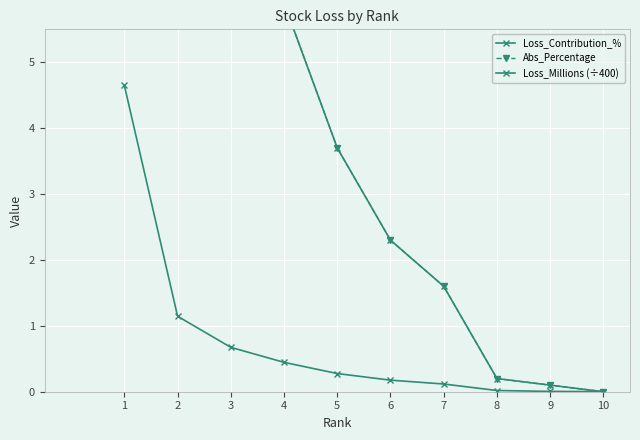

True or false: Loss_Contribution_% has more than 1 interior local peaks.

False